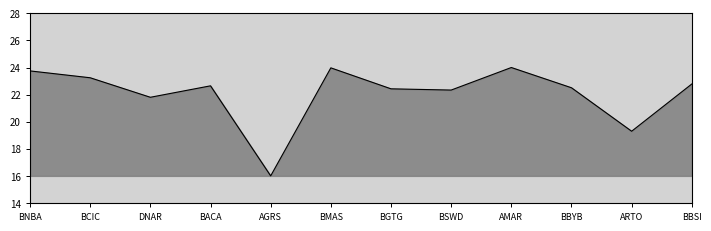

The value at BGTG is 22.4. True or false?

True